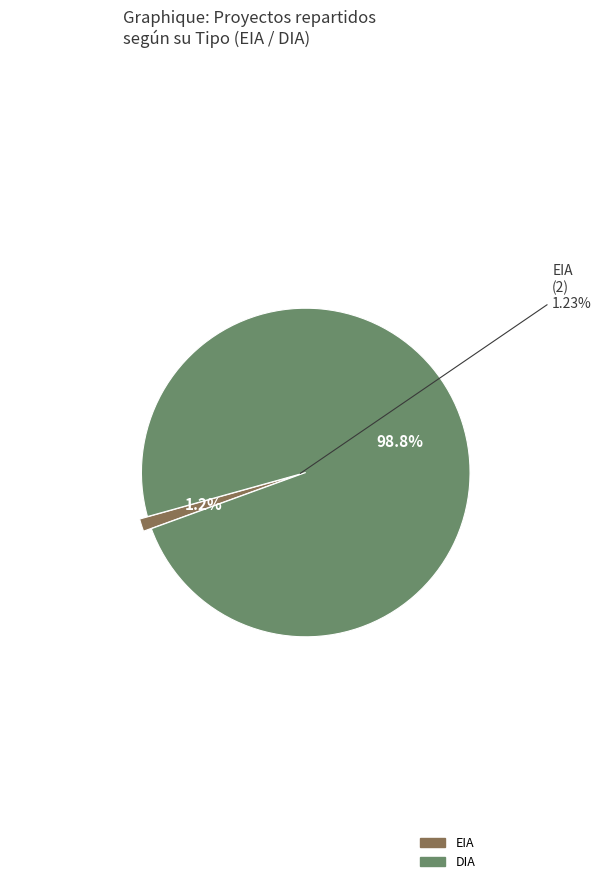

Is the sum of DIA and EIA greater than half?

Yes